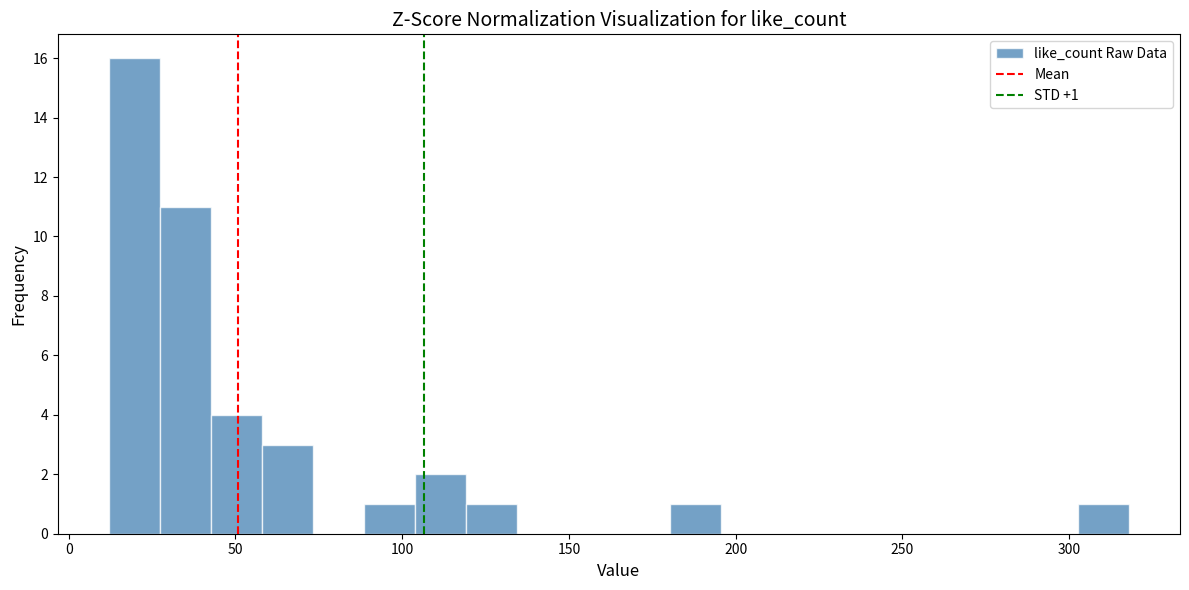

Around what value on the x-axis is the tallest bar? Give the approximate position of its centre, as read against the axis.

20